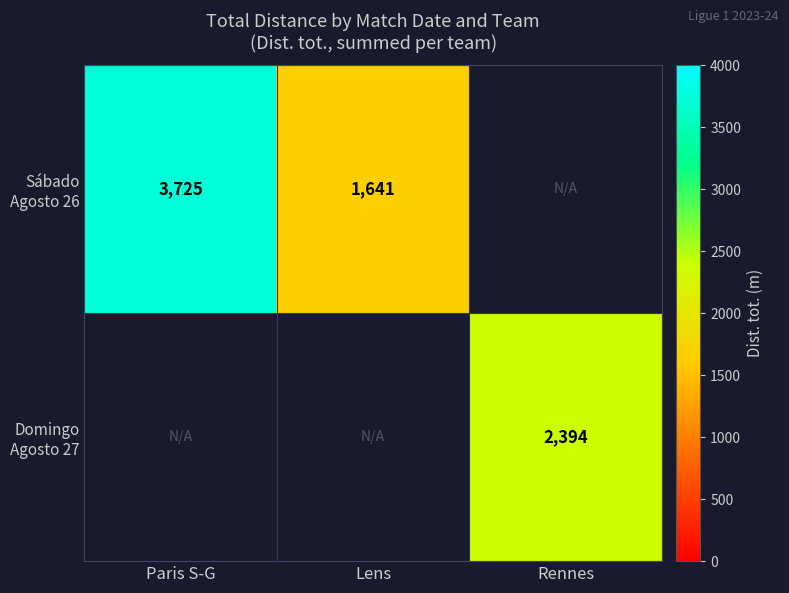

Is it true that Sábado Agosto 26 equals 1909.8 at Paris S-G?

False